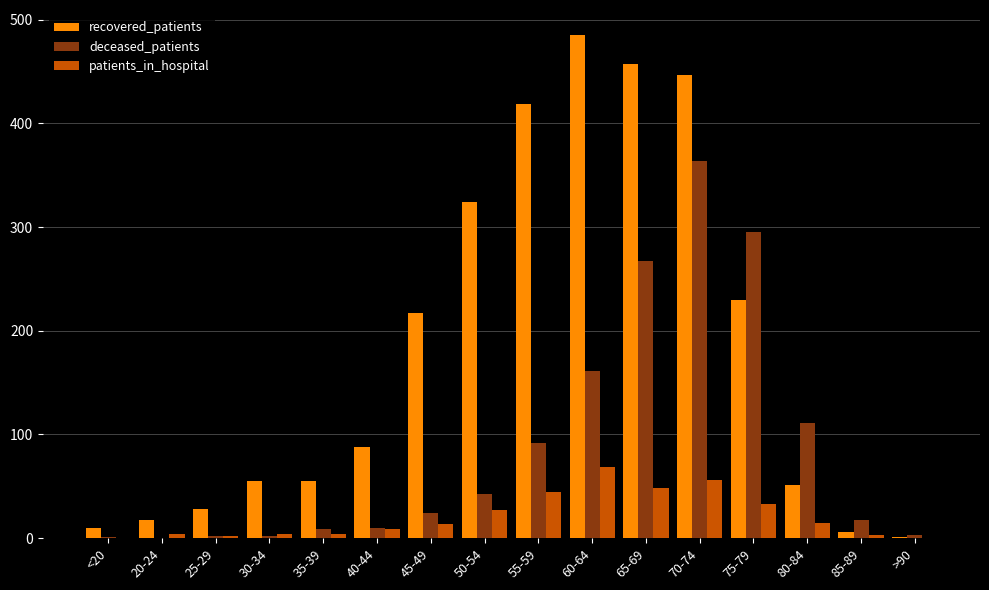

What is the sum of all deceased_patients values?

1402